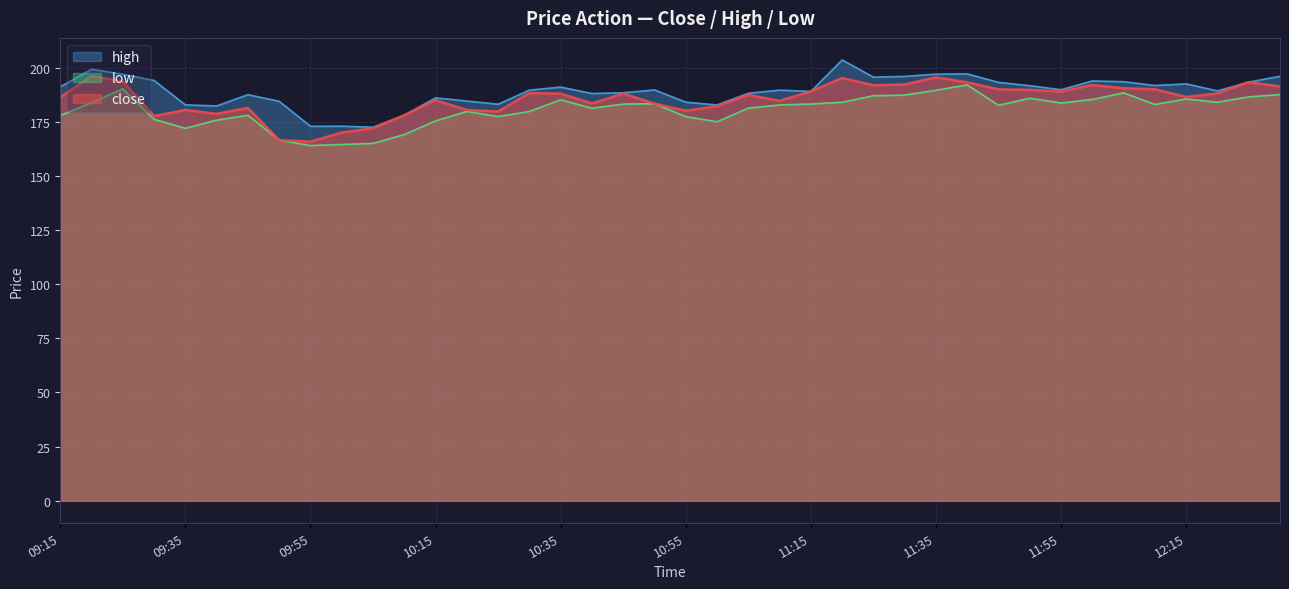

True or false: close and high cross at least once.

False